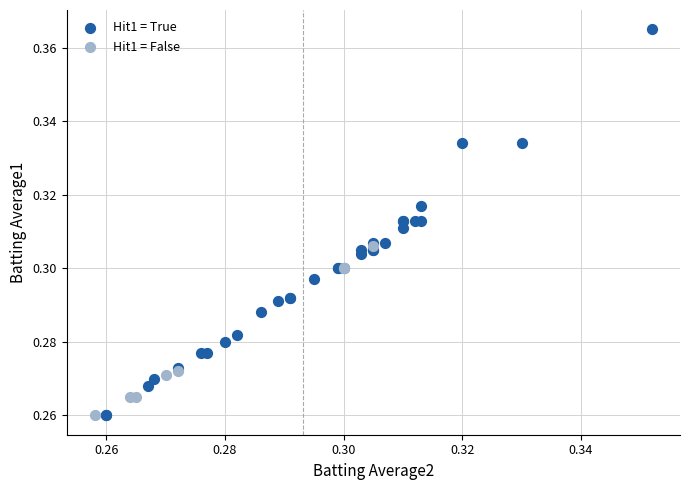

Which series has the largest Y range (max minus min)?

Hit1 = True